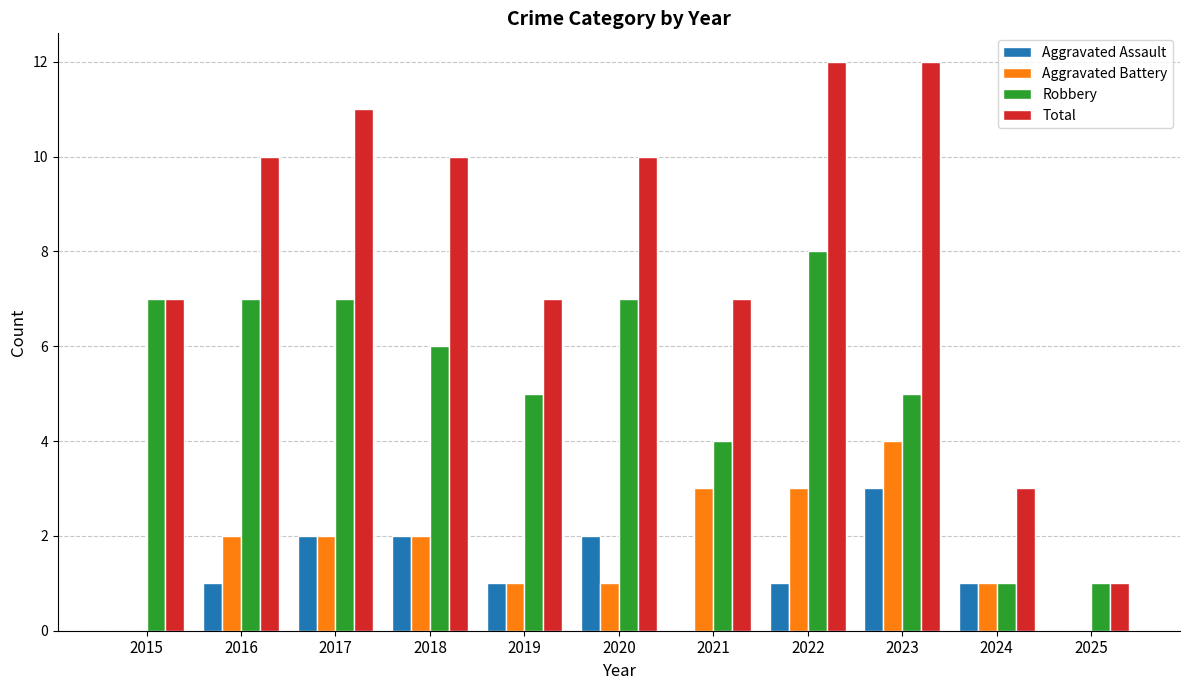

Is it true that Robbery equals 10 at 2018?

False